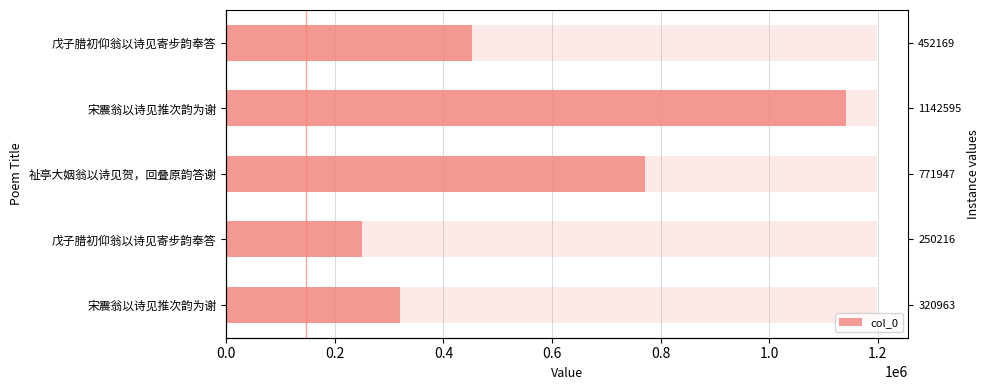

Which has a higher value, 宋震翁以诗见推次韵为谢 or 祉亭大姻翁以诗见贺，回叠原韵答谢?

宋震翁以诗见推次韵为谢